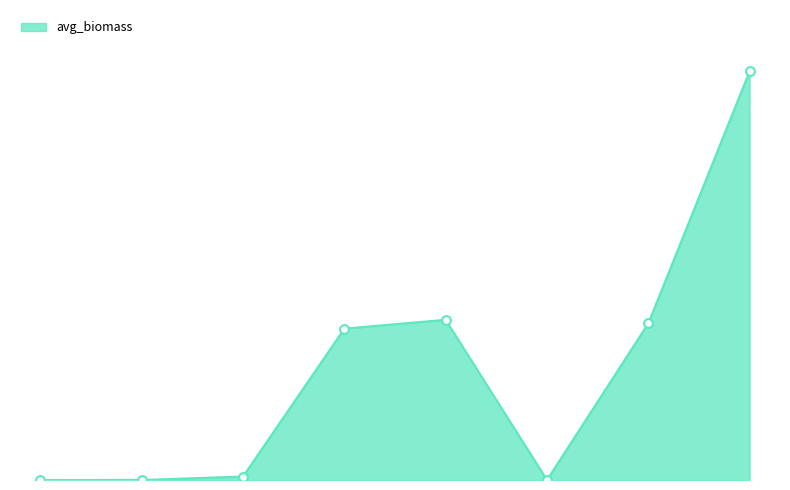

What is the change in value from SYLB_A to KAHS_B?

+328.7